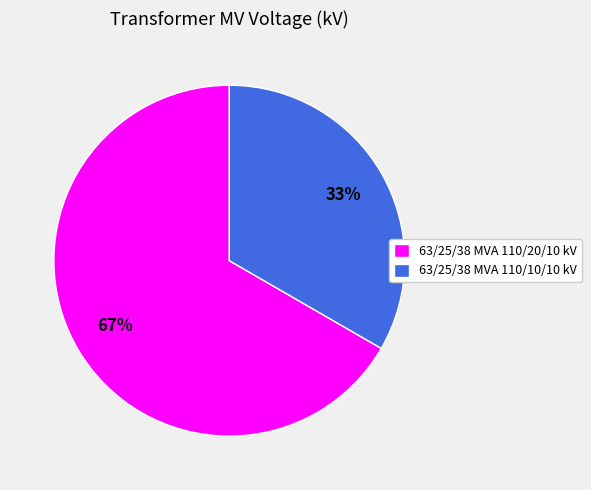

True or false: 63/25/38 MVA 110/20/10 kV accounts for 67% of the total.

True